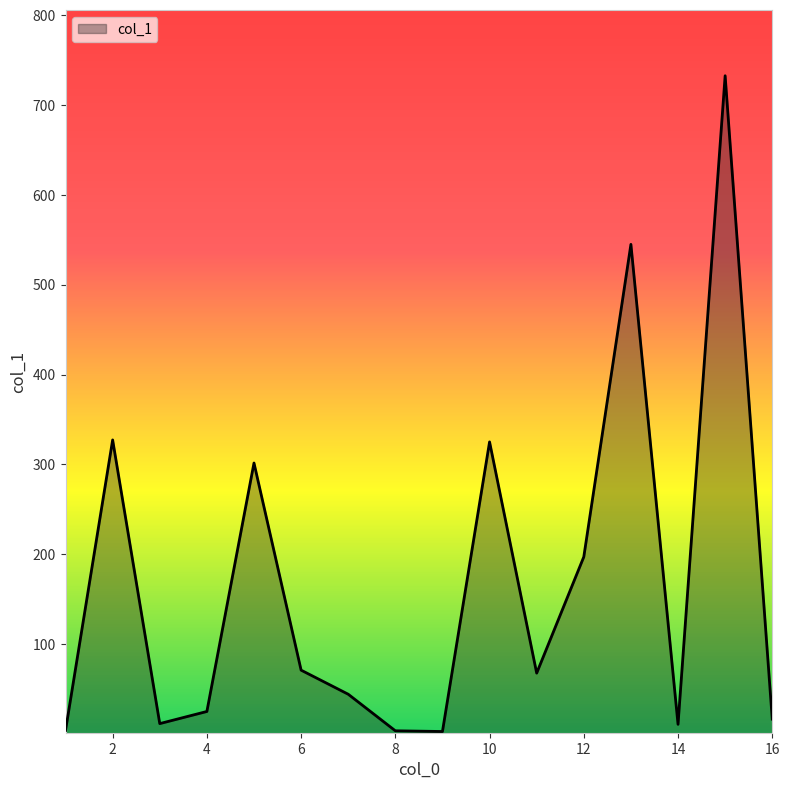

What is the maximum value shown in the chart?

732.7